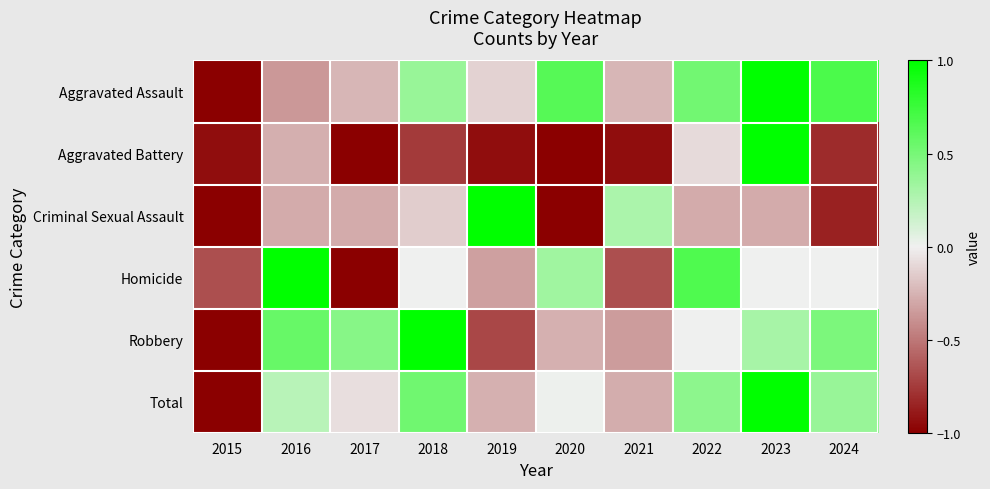

What is the minimum value shown in the chart?

-1.0